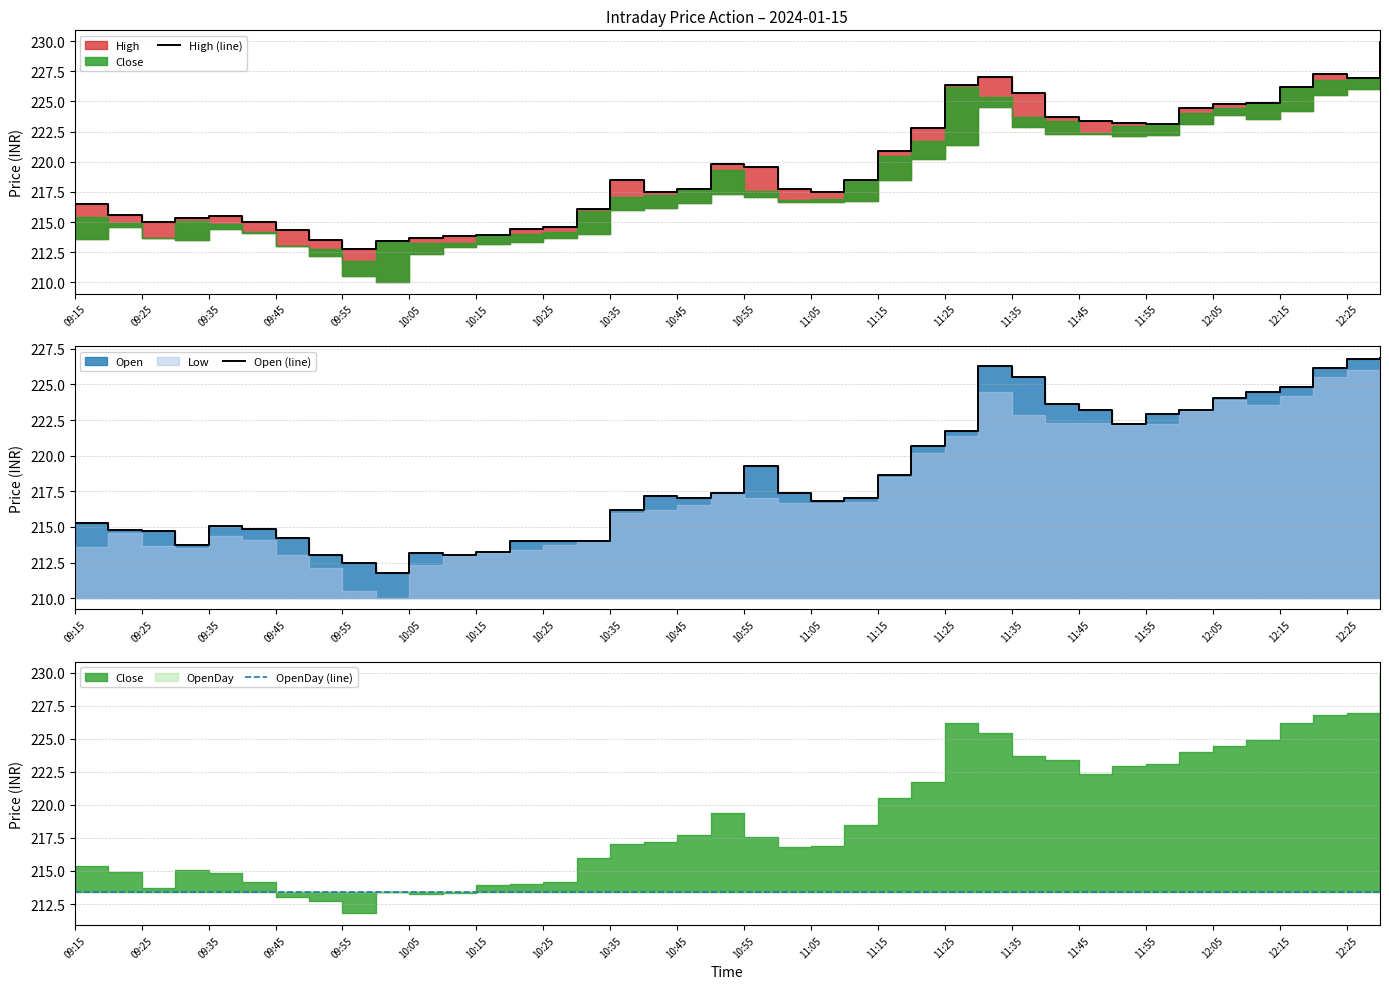

What is the value of the High (line) point at the 18th from the left?

217.4